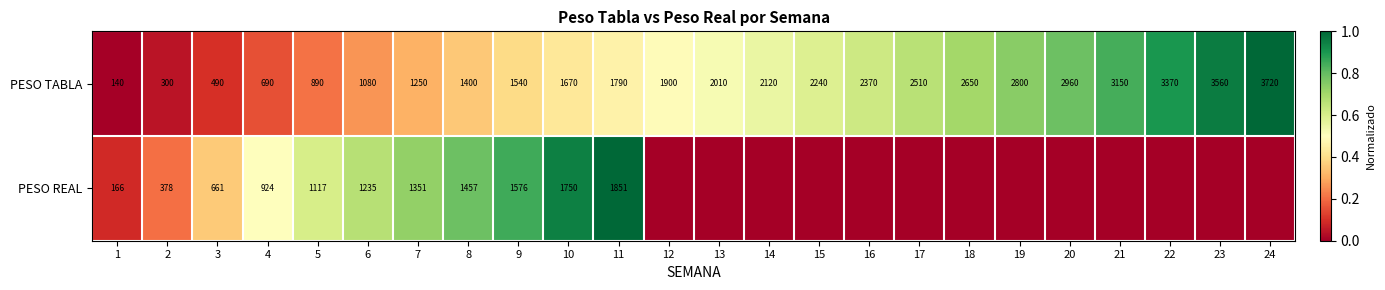

What is the difference between the maximum and minimum values in the PESO TABLA series?

3580